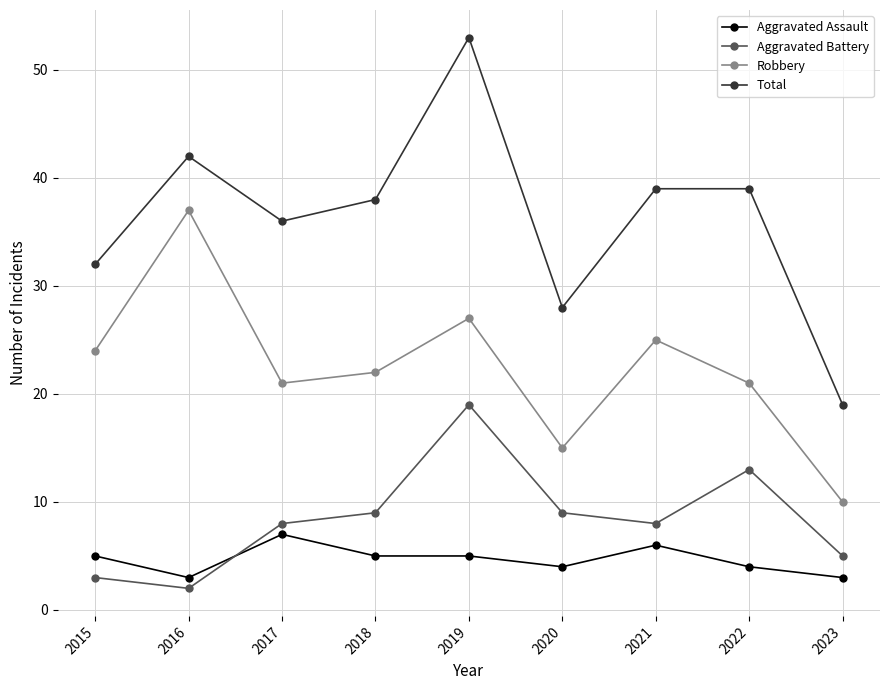

The value of Total at 2022 is 20. True or false?

False